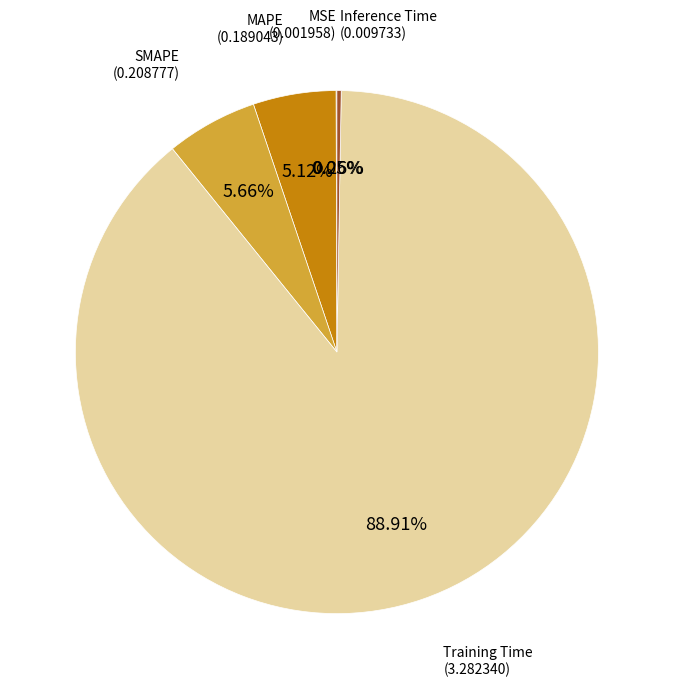

What is the total percentage of SMAPE and MAPE?

10.8%